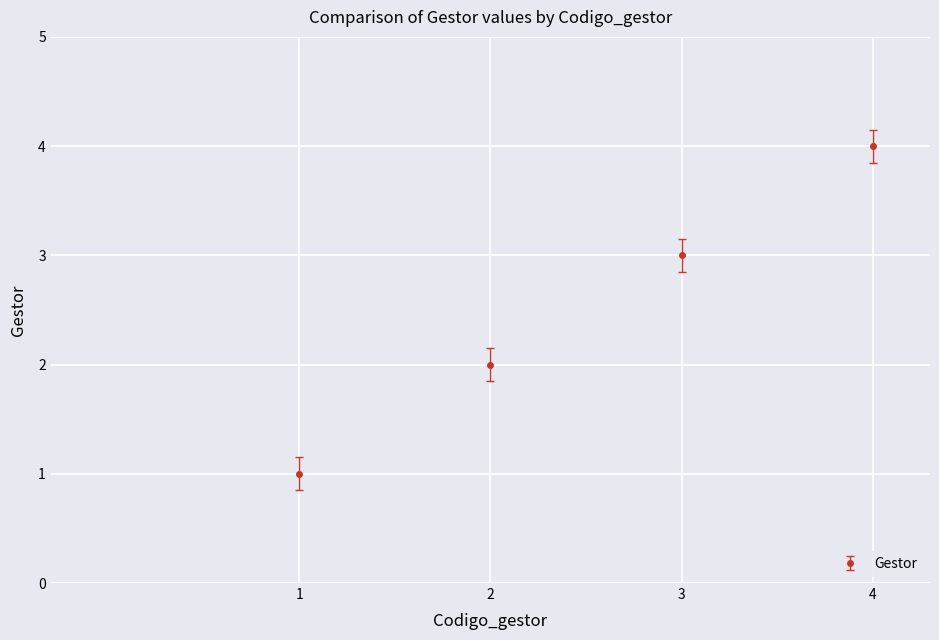

How many data points does each series have?

4